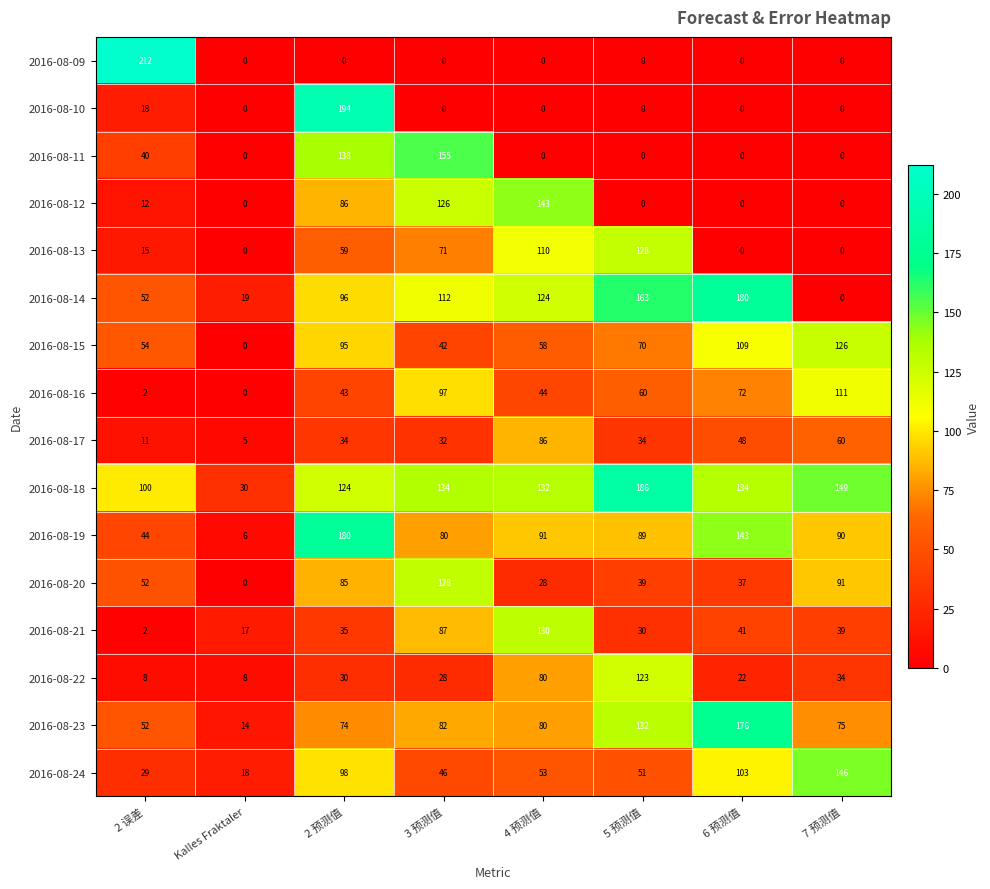

What is the greatest value displayed?

212